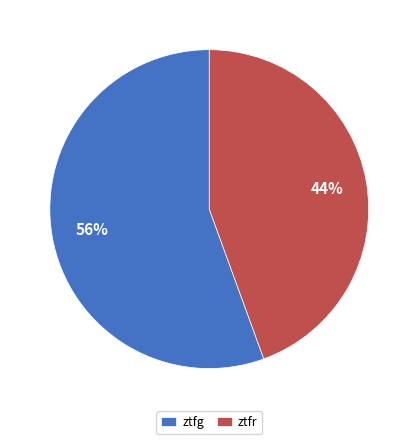

Is ztfr the majority of the pie?

No